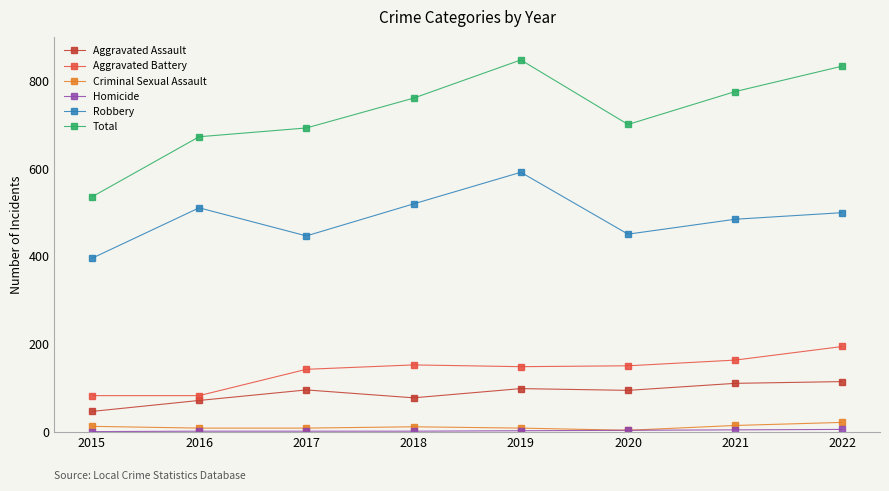

What is the average value of the Aggravated Battery series?

139